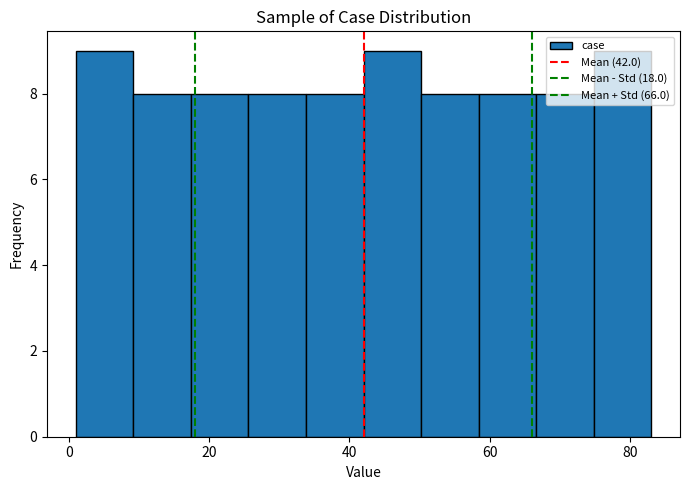

What is the height of the bar covering 1.0 to 9.2 on the x-axis? Neither the bar edges nor the heights are printed on the chart, so give them approximately, as read against the axes.

9